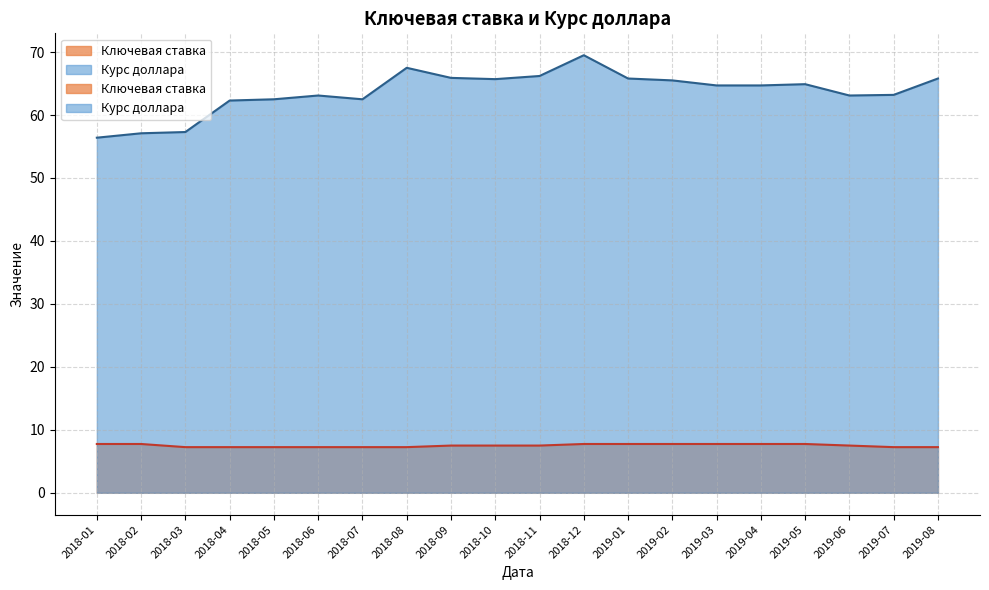

Does the chart have visible grid lines?

Yes